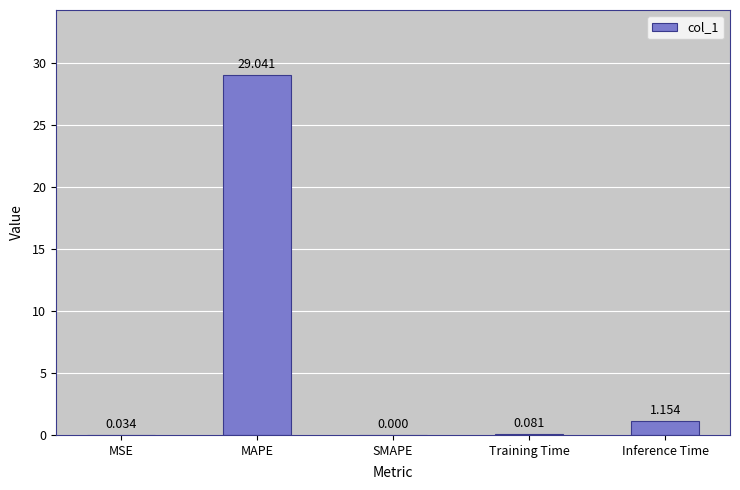

At which label is the value closest to 14?

Inference Time